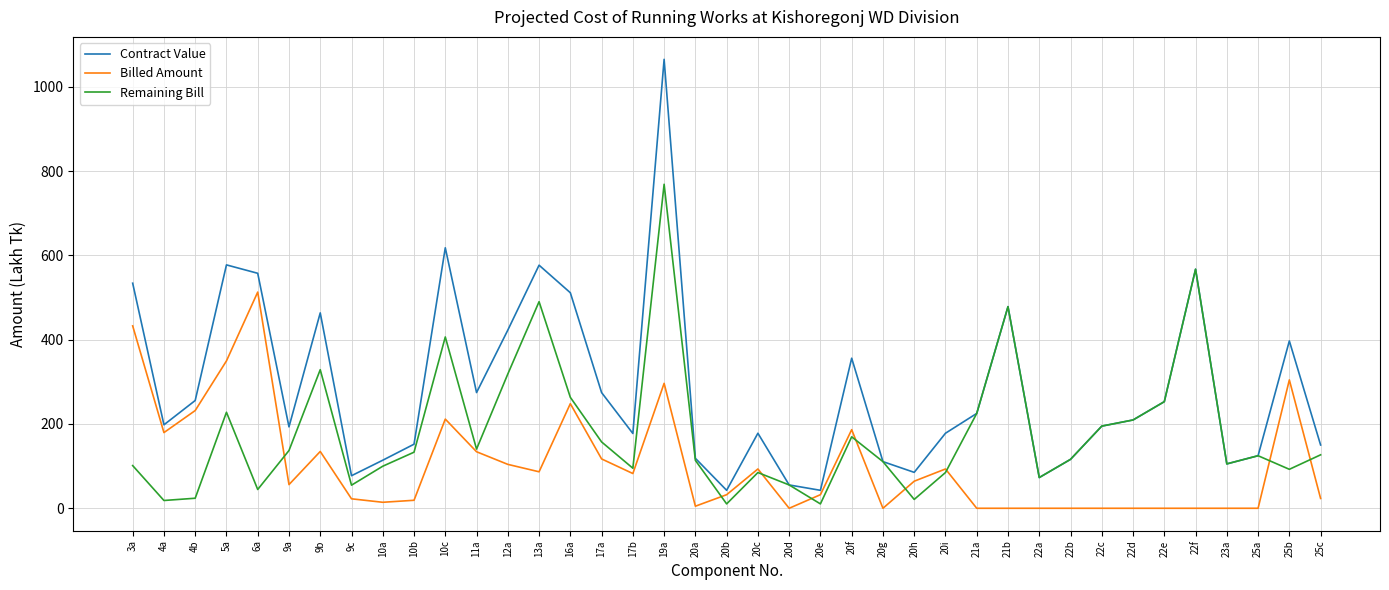

Which series has the largest total across all categories?

Contract Value